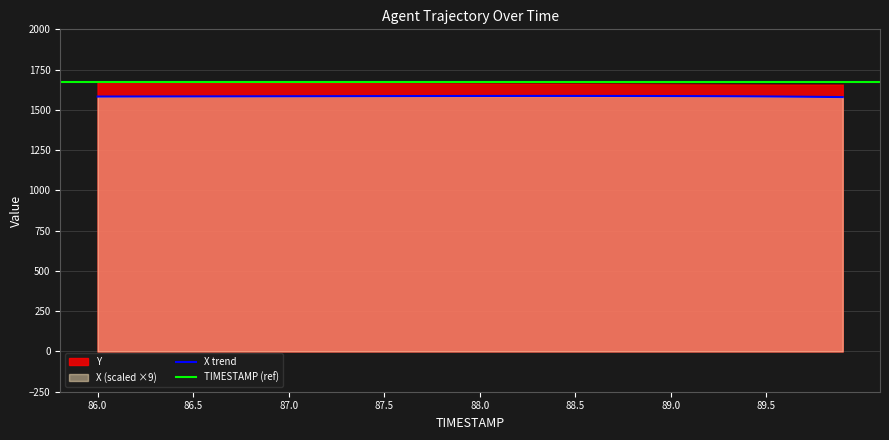

Where is Y nearest to the value 1666?

87.9